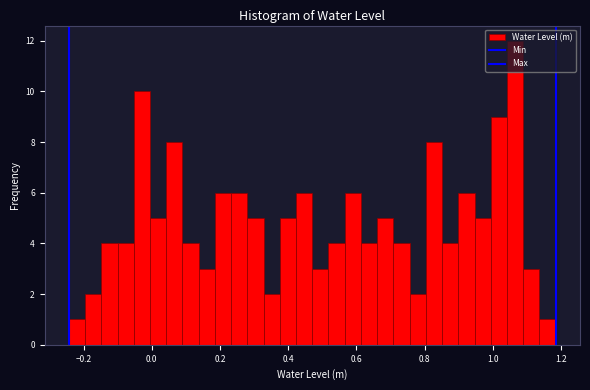

Around what value on the x-axis is the tallest bar? Give the approximate position of its centre, as read against the axis.

1.06